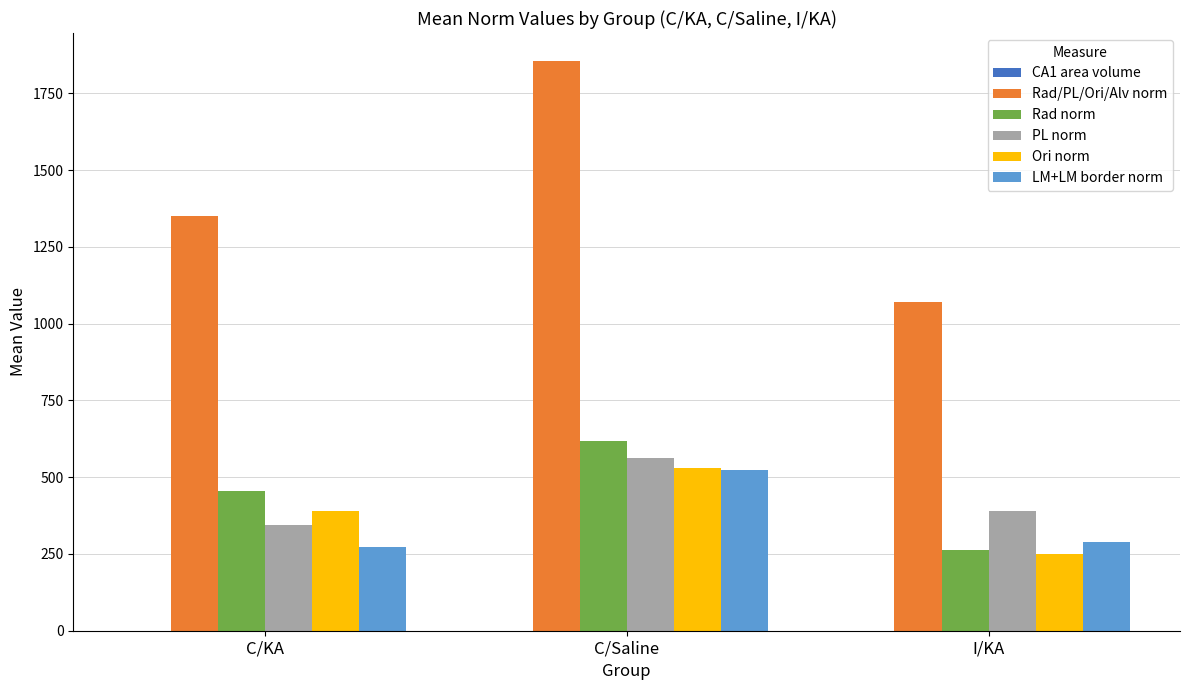

How many data points in Ori norm are above 391?

2